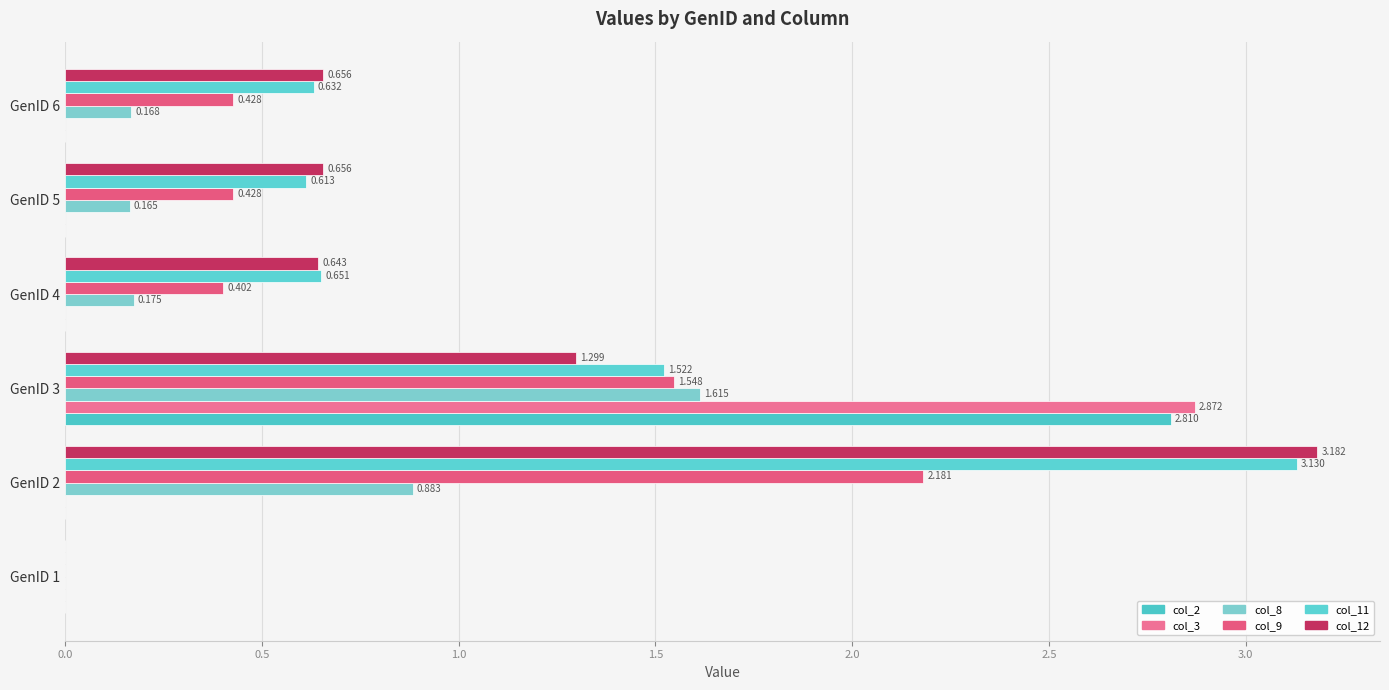

How many values in the col_11 series exceed 0?

5